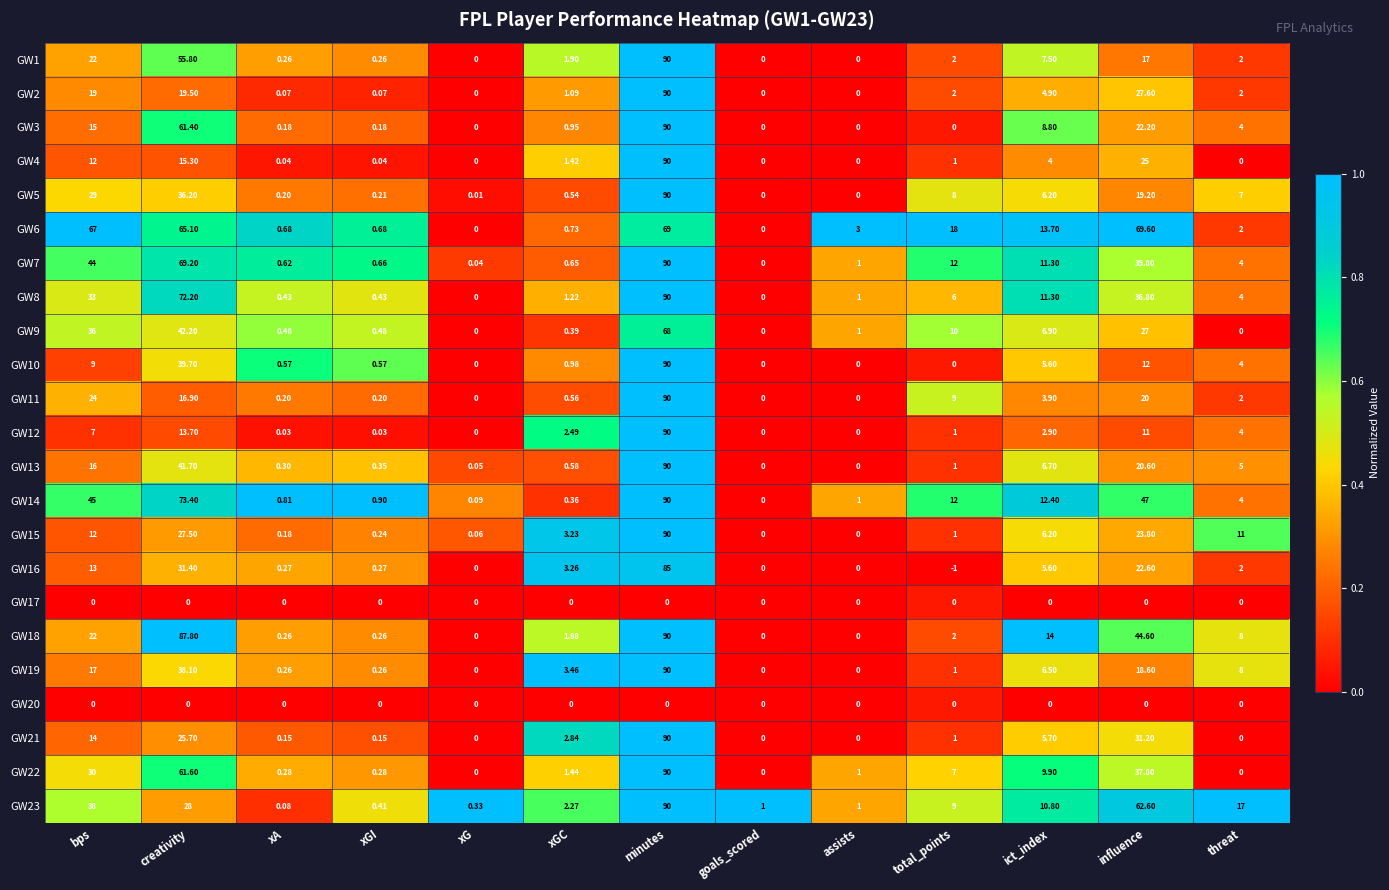

At which label is GW12 closest to 45?

creativity